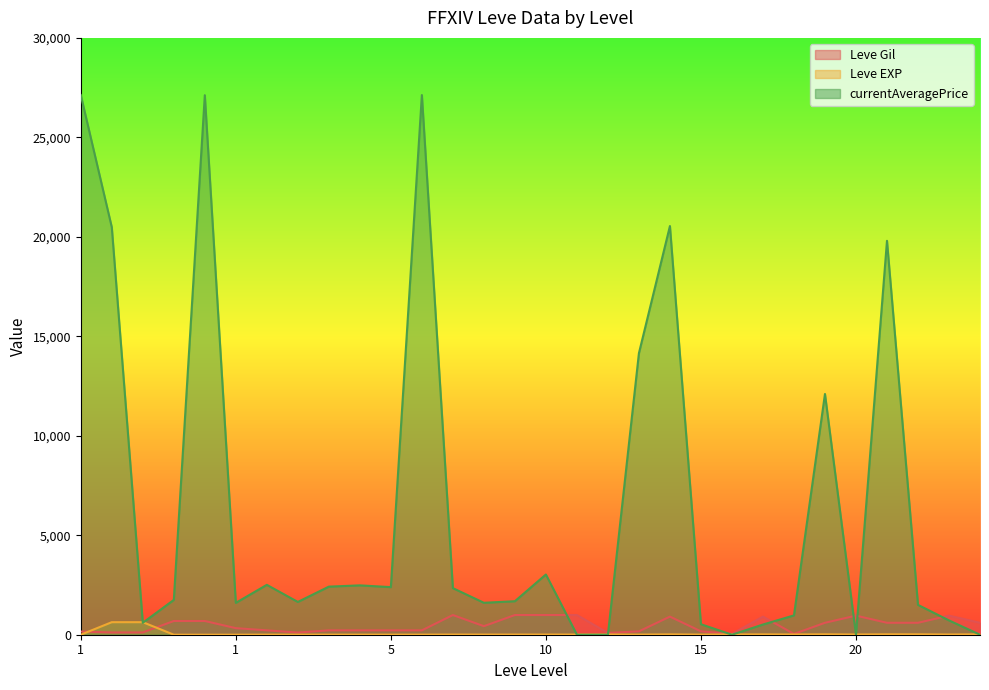

How many interior local valleys does the currentAveragePrice series have?

7